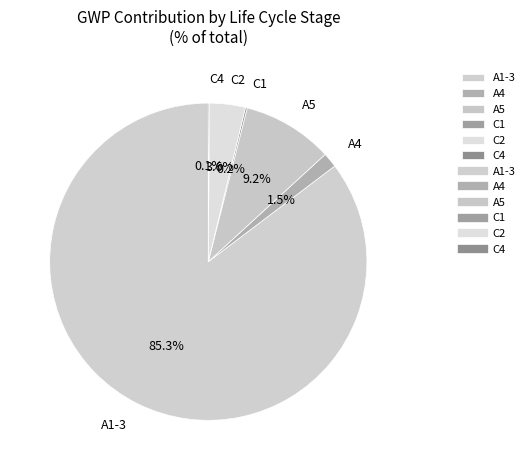

Combined, do A5 and A4 account for over 50%?

No